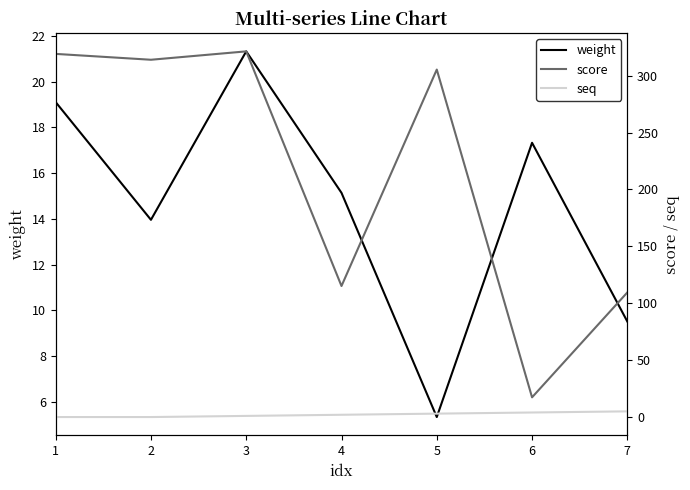

At which label does seq first exceed 2?

5